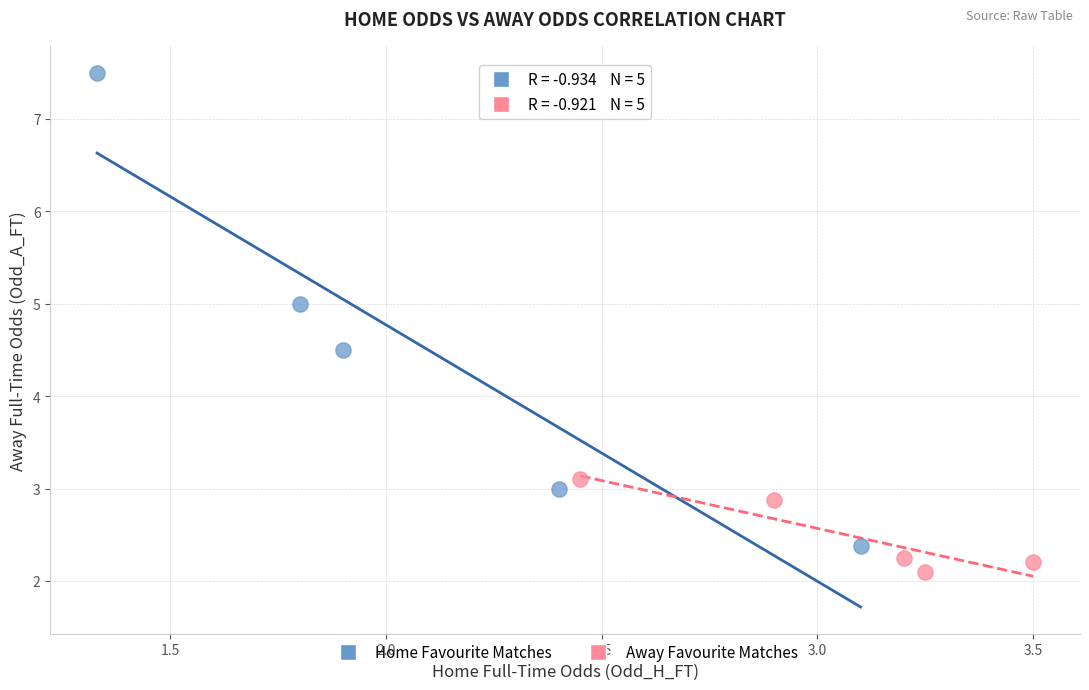

Which series has the largest Y range (max minus min)?

Home Favourite Matches